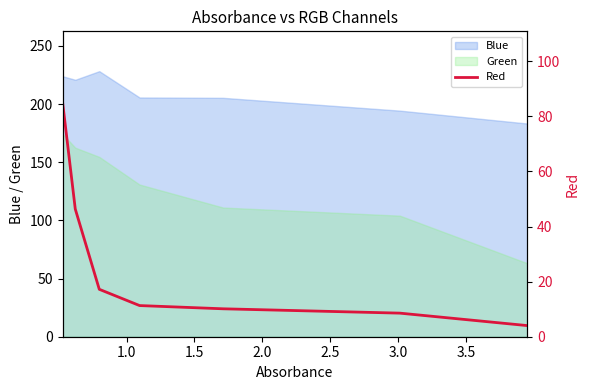

True or false: Green and Blue intersect in this chart.

False